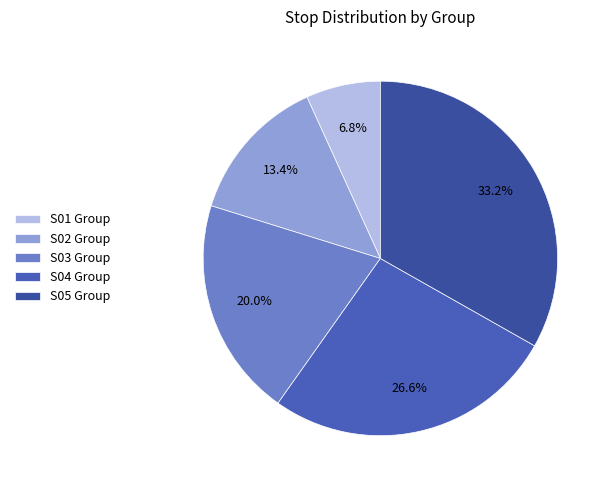

Which category has the smallest portion of the pie?

S01 Group